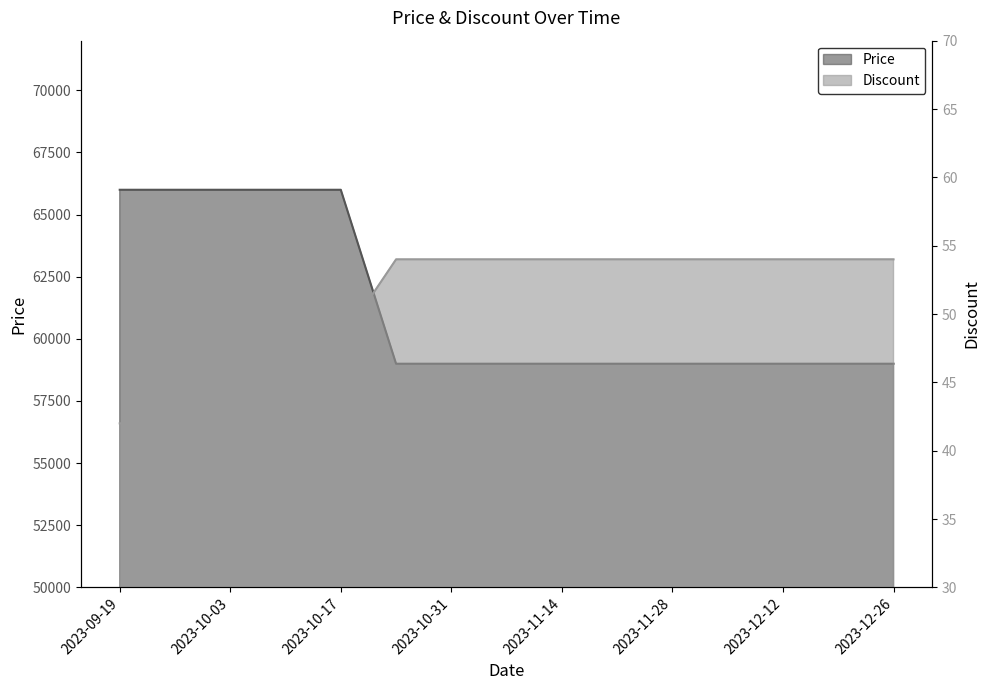

What is the total value across all series at 2023-11-07?

59054